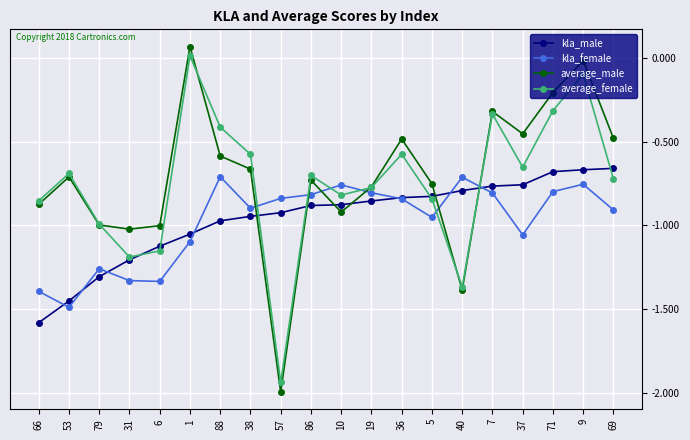

Is it true that average_female equals -0.1 at 9?

True